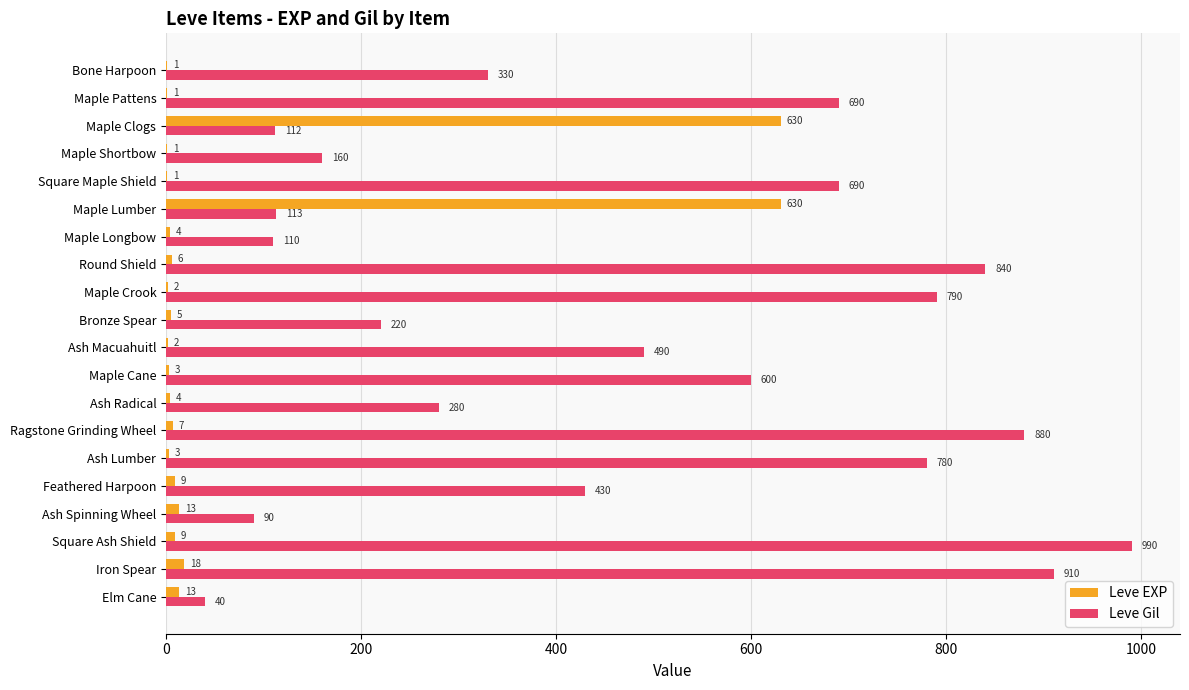

What are all the series names shown in the legend?

Leve EXP, Leve Gil